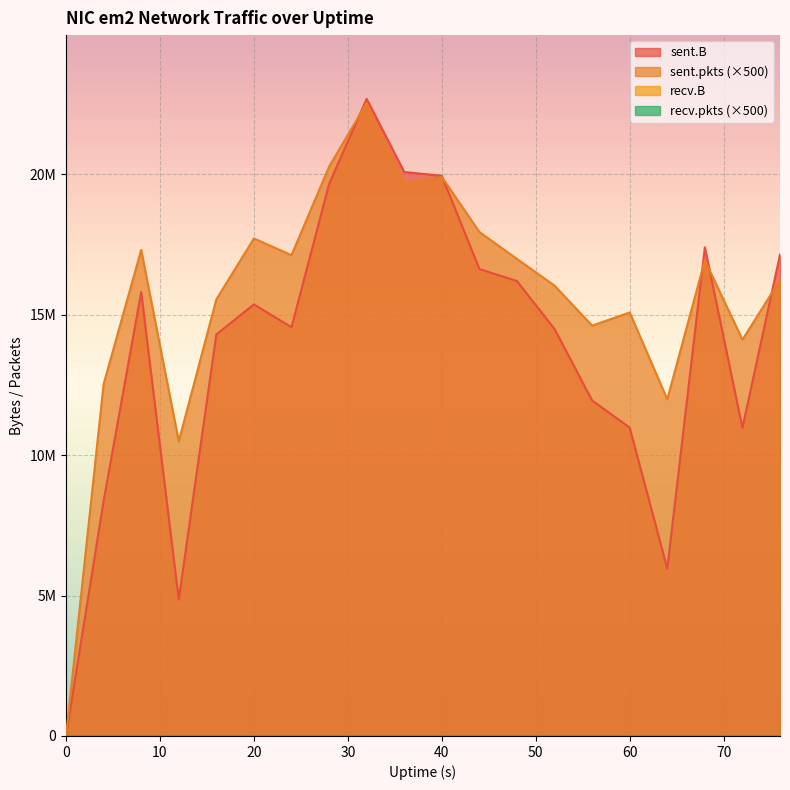

Between which two adjacent categories do sent.B and sent.pkts first intersect?

28 and 32